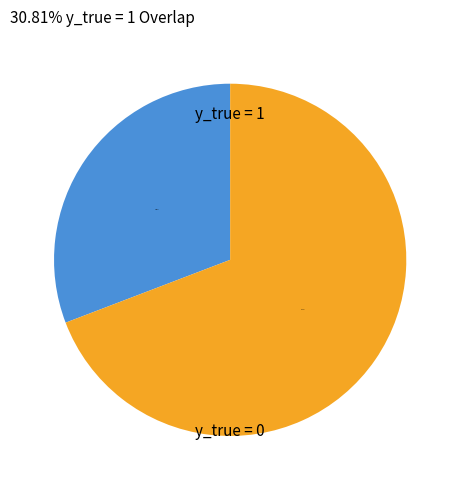

What percentage is the y_true = 0 slice, to the nearest percent?

69%